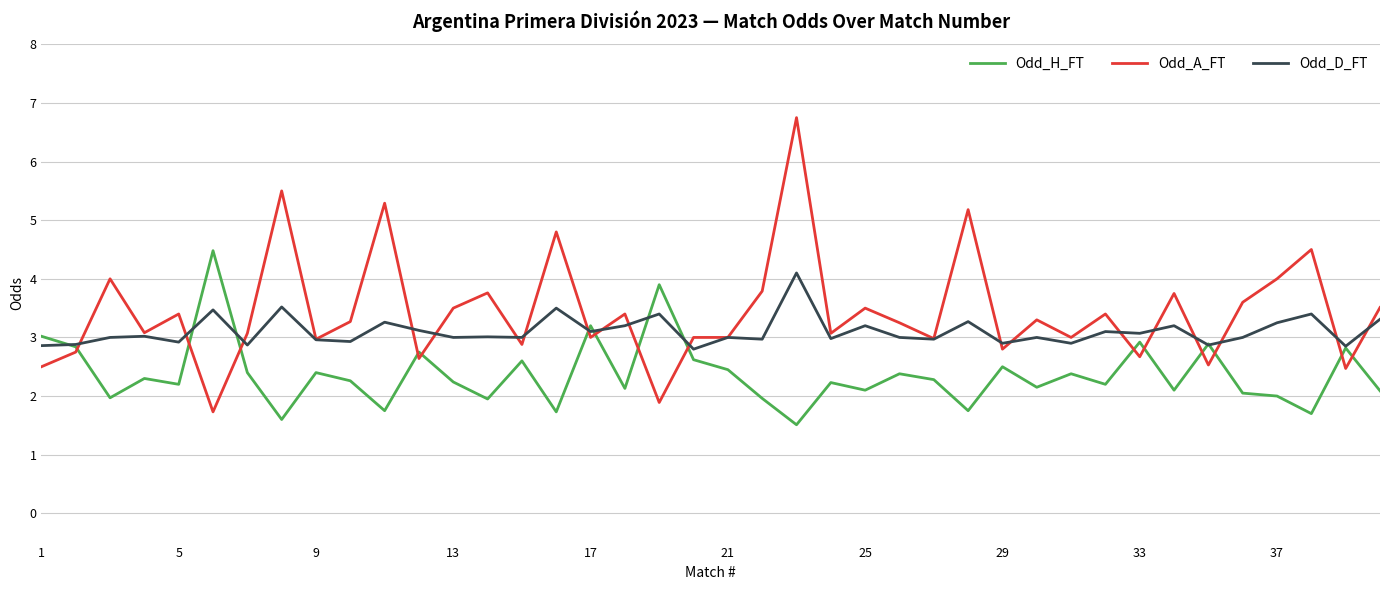

How many lines are shown in the chart?

3